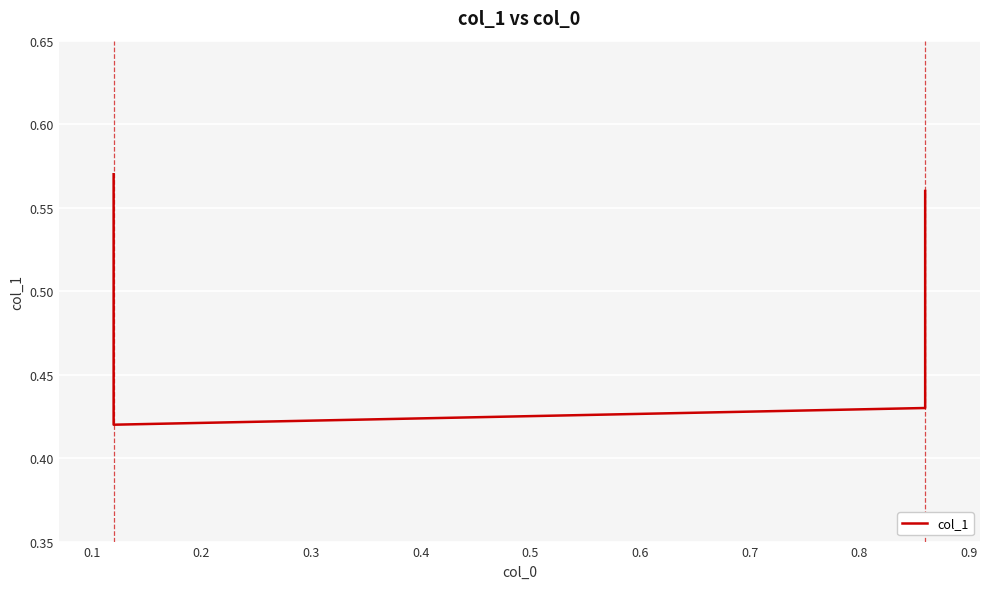

What is the maximum value shown in the chart?

0.6